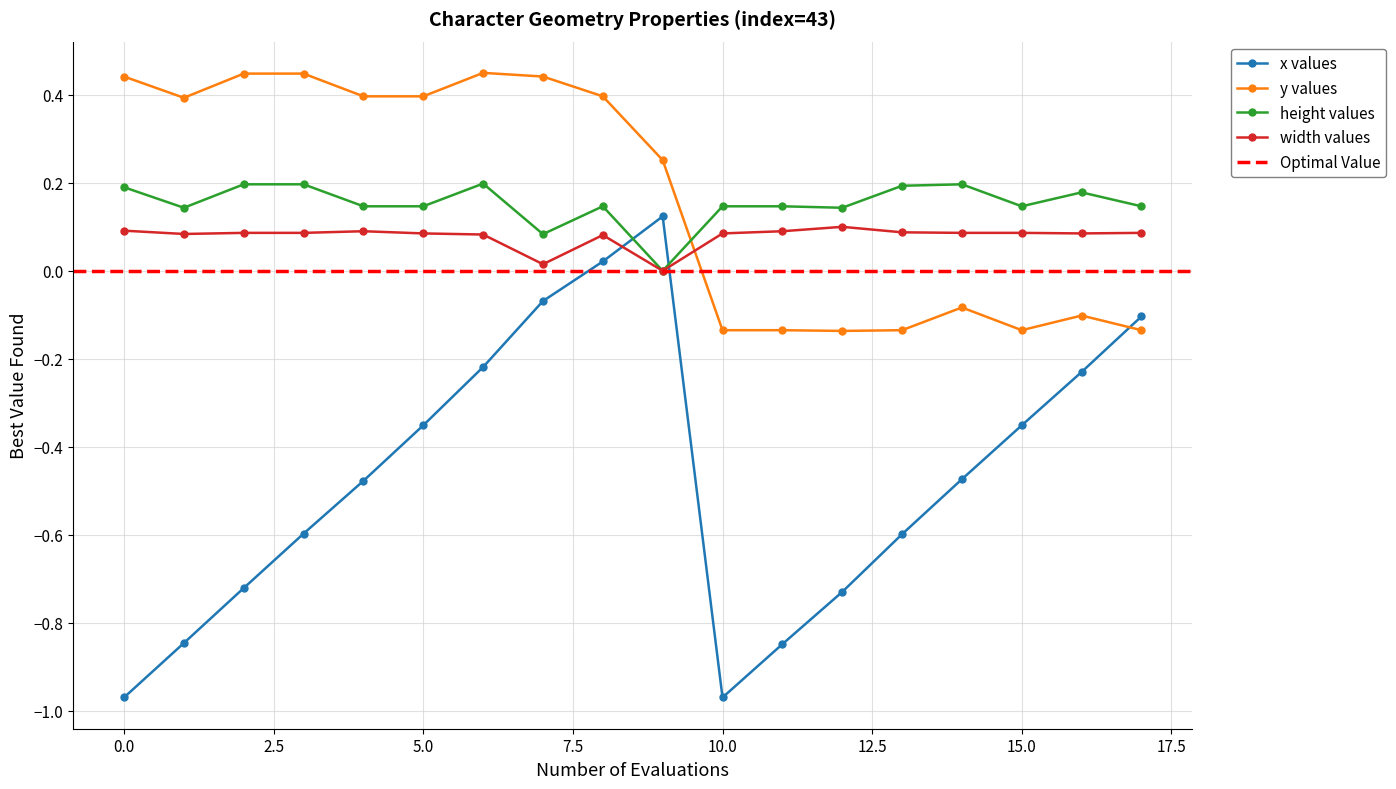

True or false: width values has a value of 0.1 at 4.

True